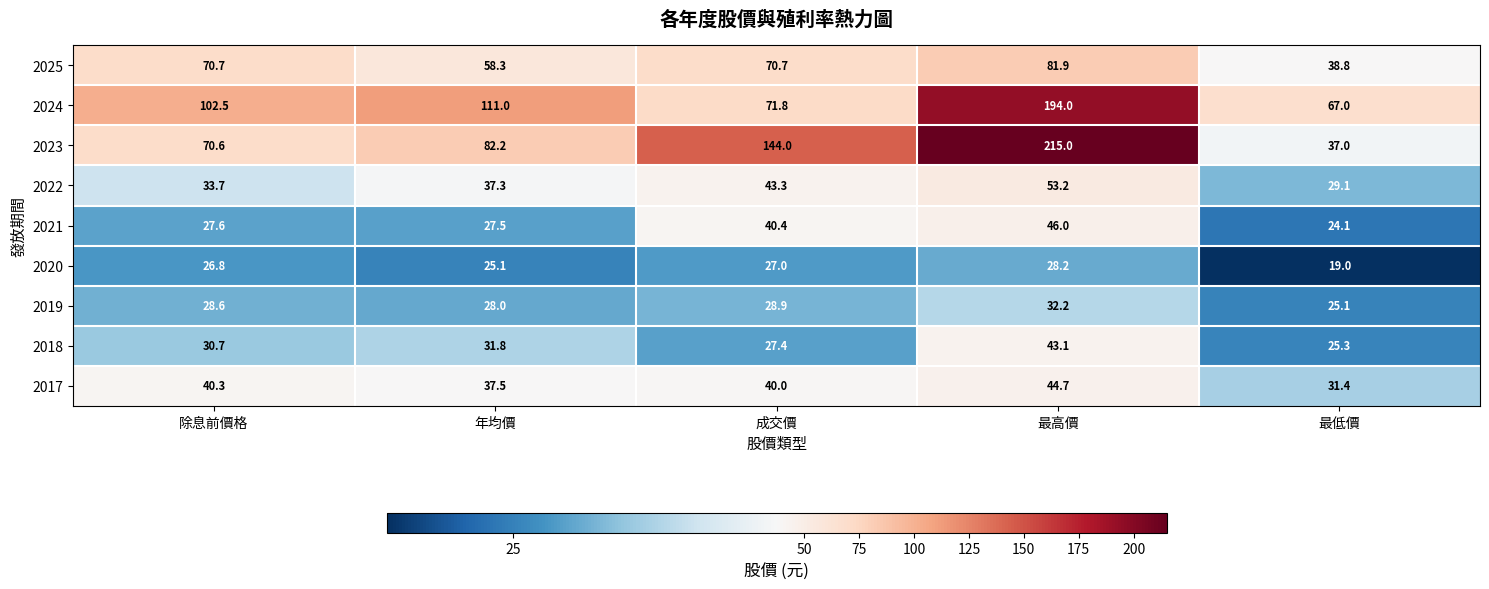

Rank the series at 最低價 from highest to lowest value.

2024, 2025, 2023, 2017, 2022, 2018, 2019, 2021, 2020